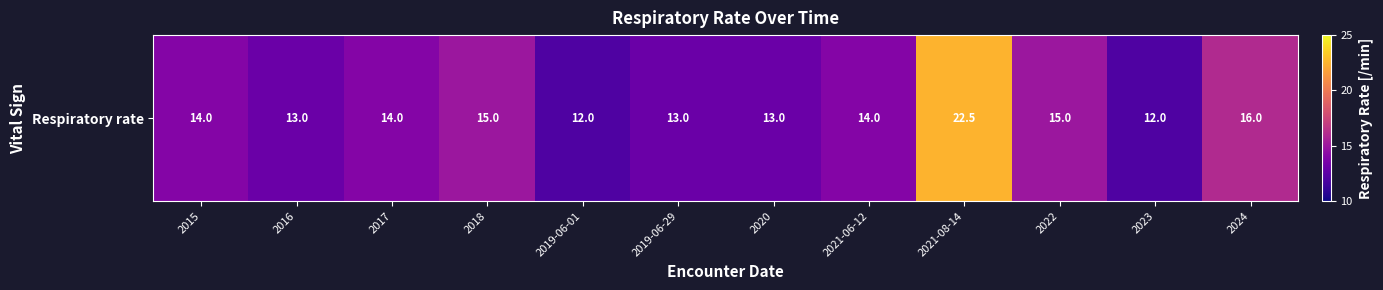

Which has a higher value, 2022 or 2015?

2022